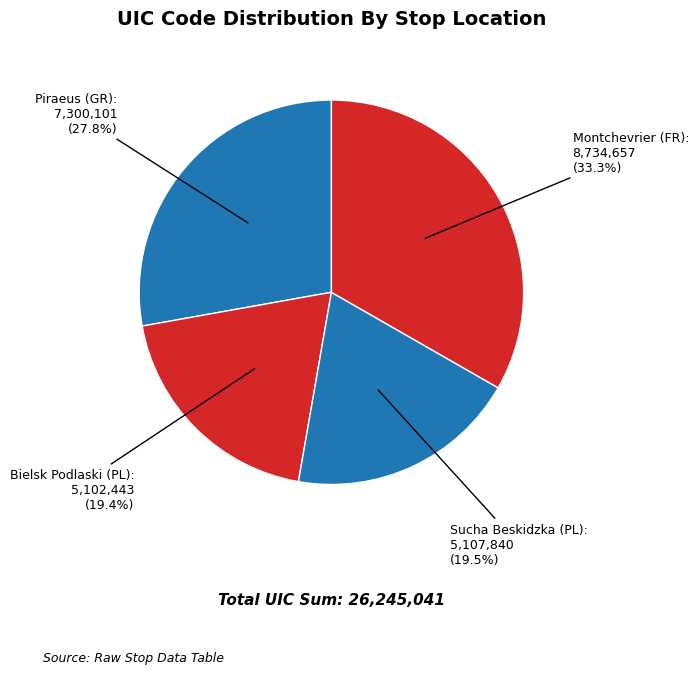

Count the number of slices in the pie.

4